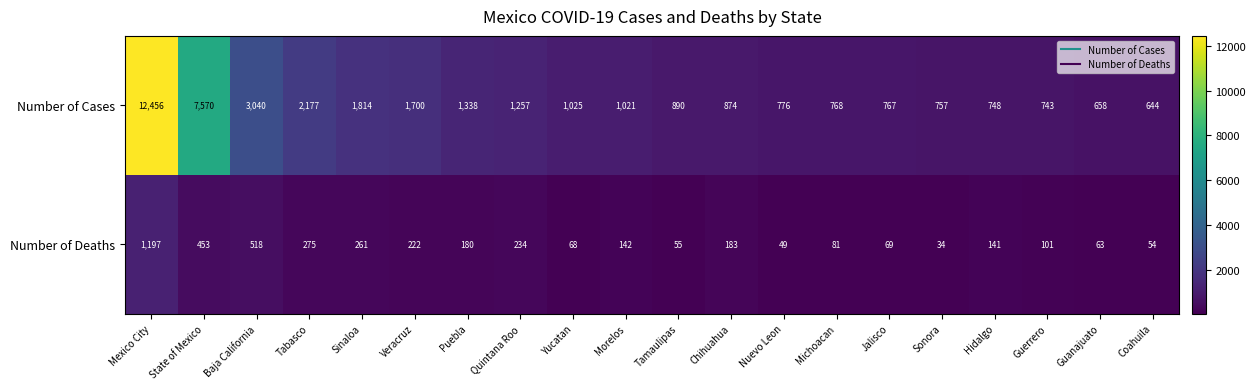

The Number of Deaths series shows 42 at Jalisco. True or false?

False